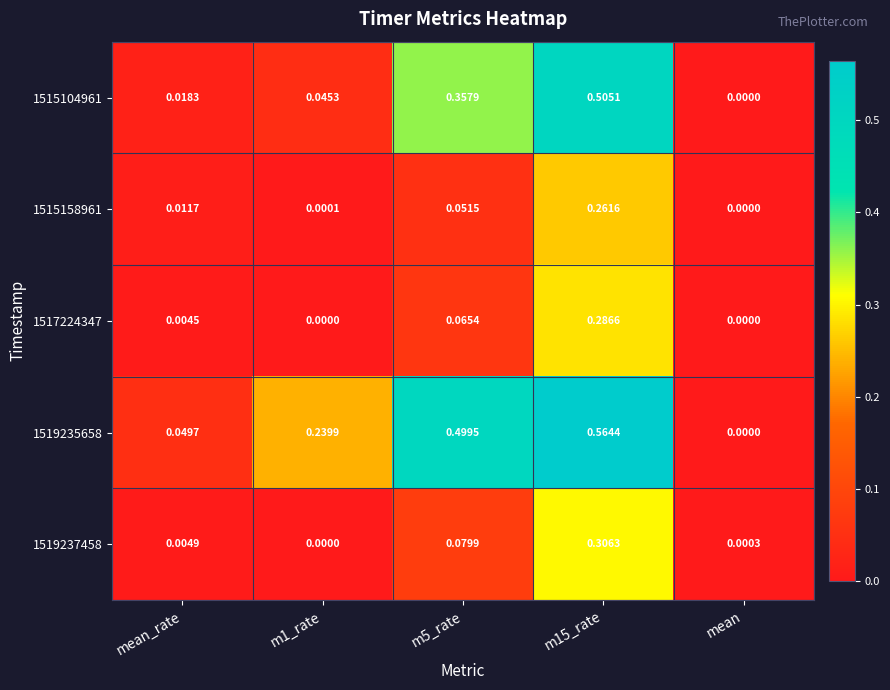

At which label is 1515104961 closest to 0?

mean